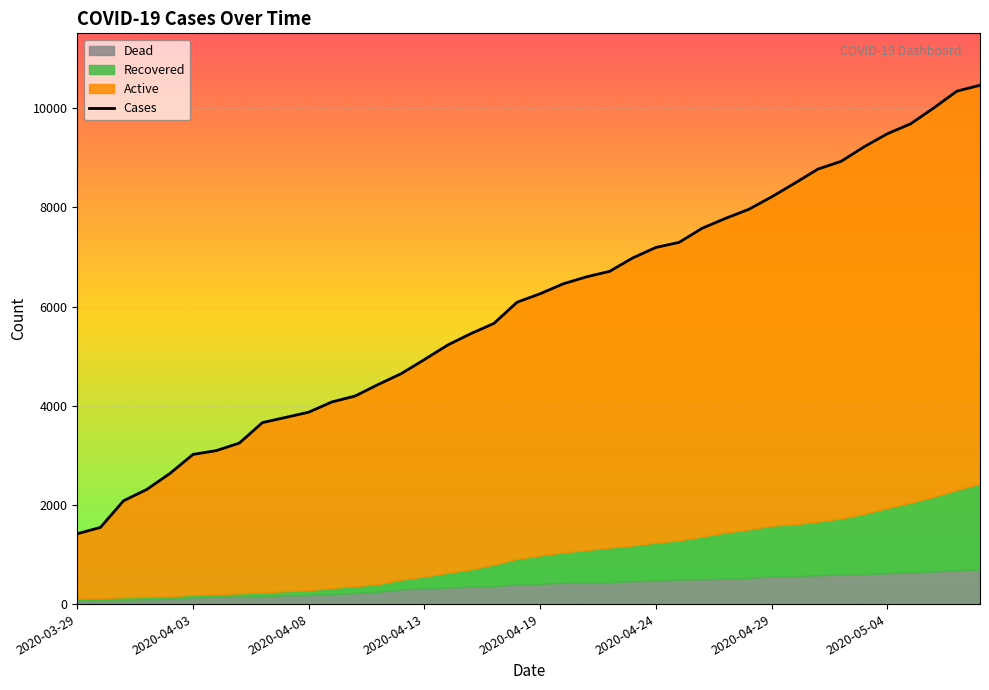

True or false: Recovered and Active intersect in this chart.

False